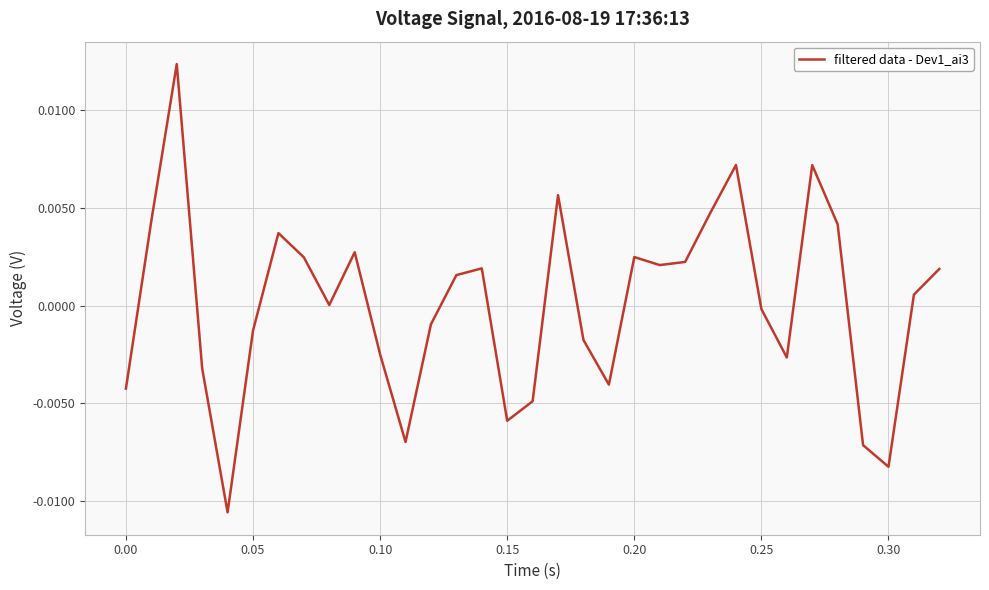

How many lines are shown in the chart?

1